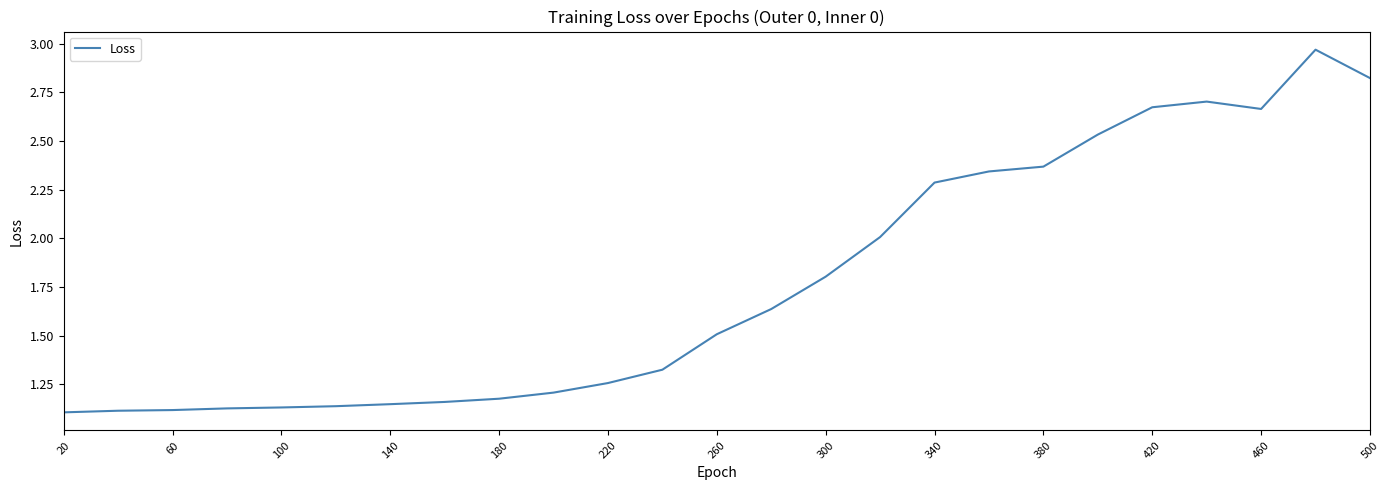

What is the sum of all values?

44.3